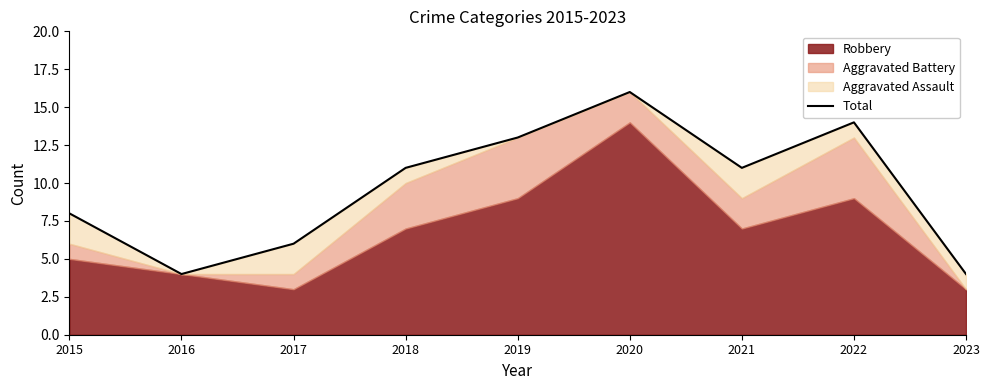

How many lines are shown in the chart?

1